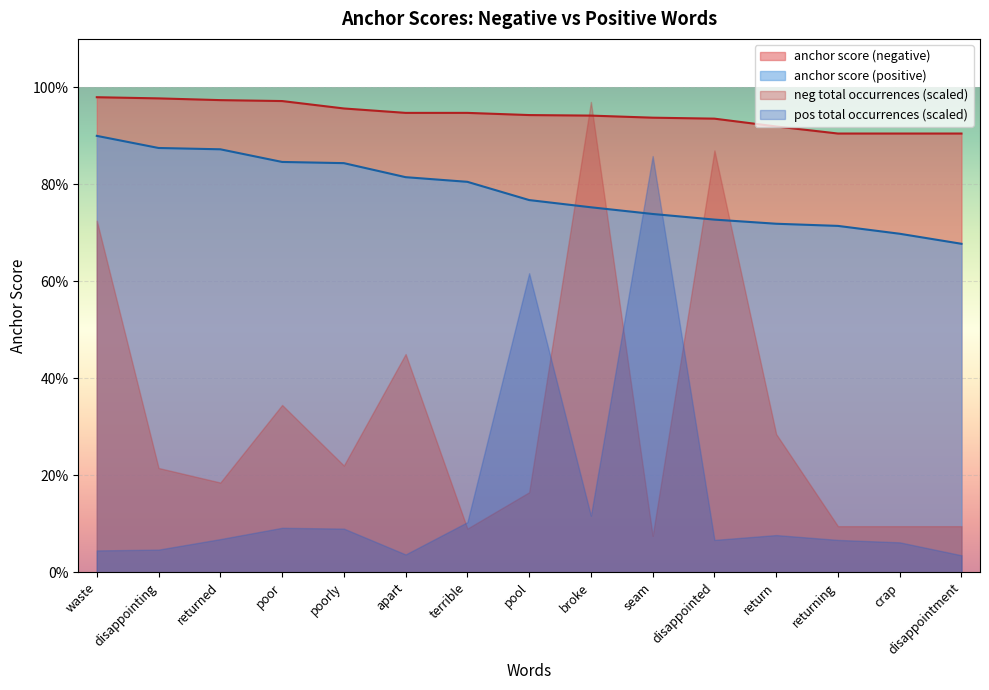

How many lines are shown in the chart?

2